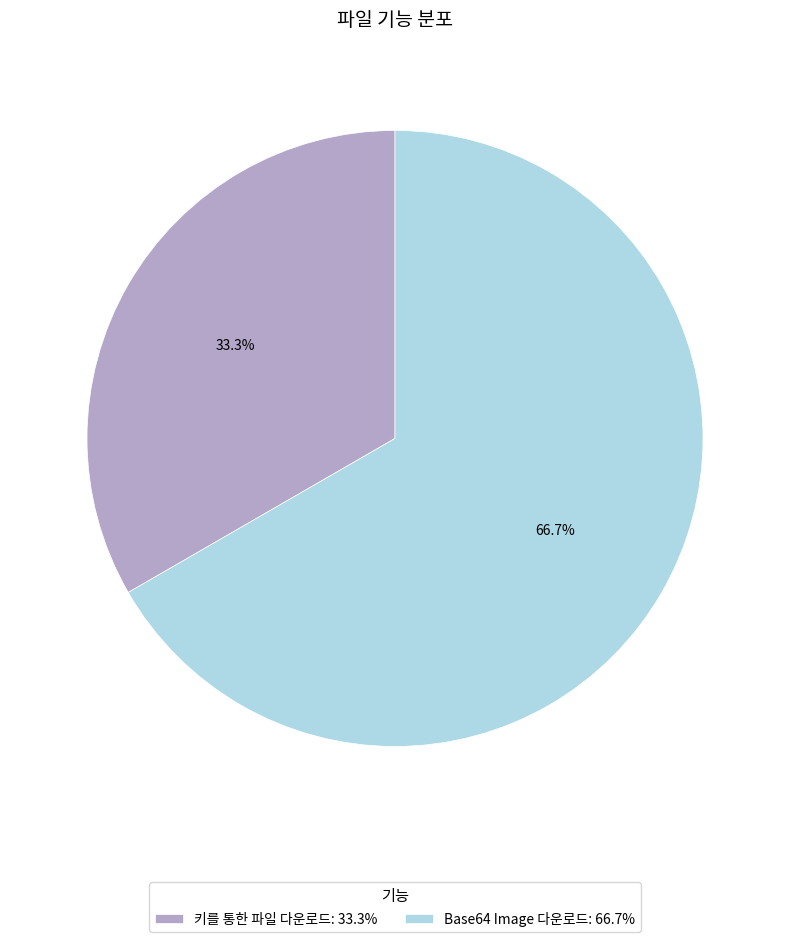

Approximately how many times larger is the value at Base64 Image 다운로드: 66.7% compared to 키를 통한 파일 다운로드: 33.3%?

2.0